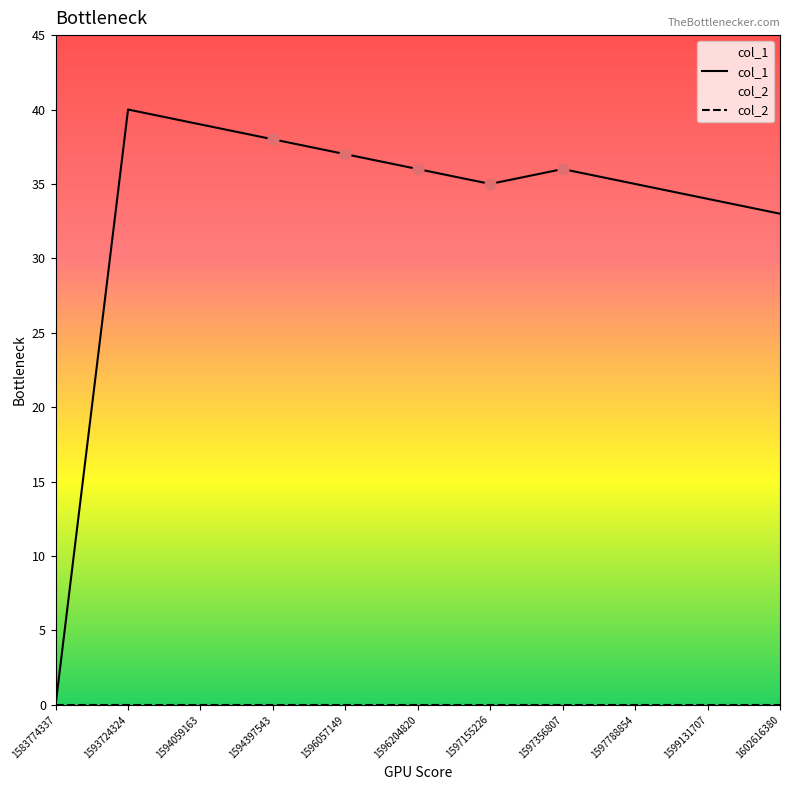

Which series reaches the maximum Y coordinate?

col_1